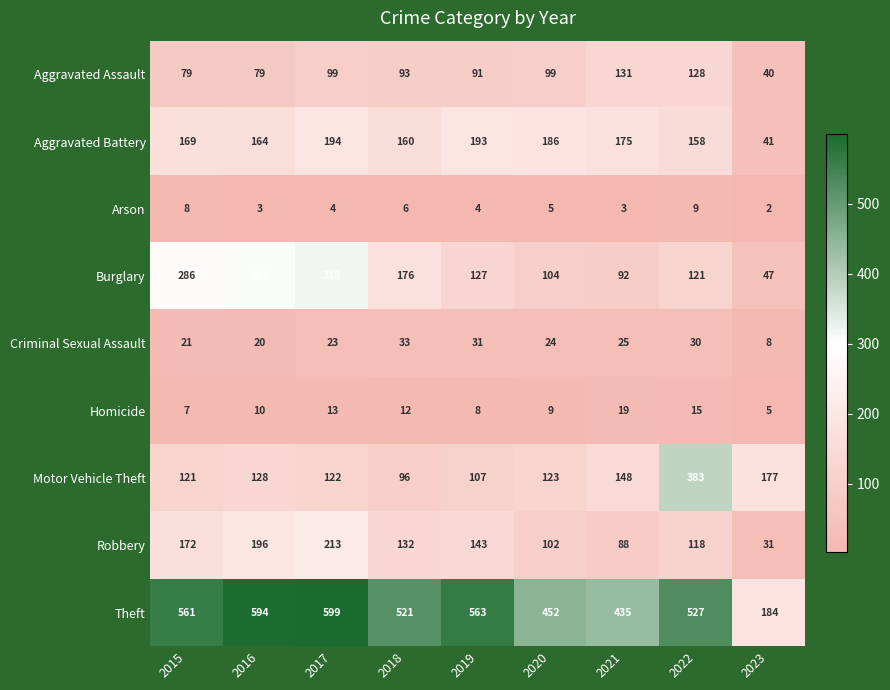

At 2023, list the series in order from smallest to largest.

Arson, Homicide, Criminal Sexual Assault, Robbery, Aggravated Assault, Aggravated Battery, Burglary, Motor Vehicle Theft, Theft